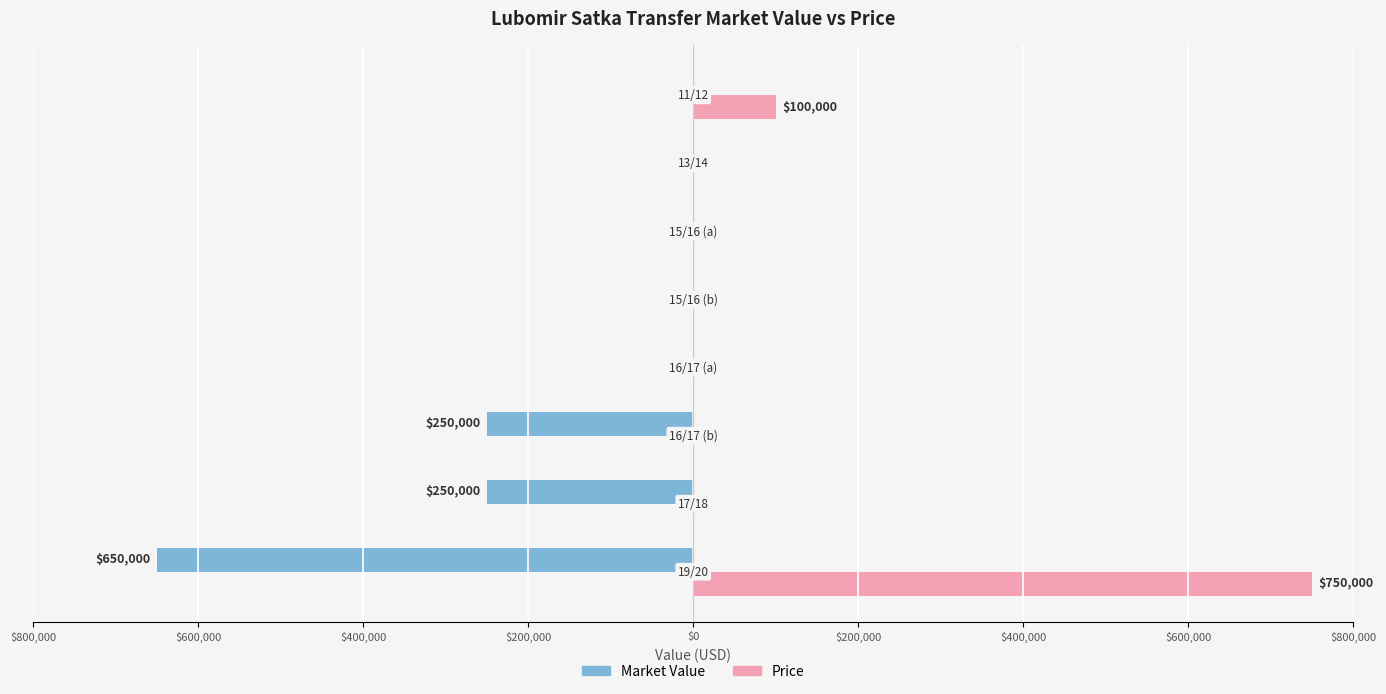

What are all the series names shown in the legend?

Market Value, Price